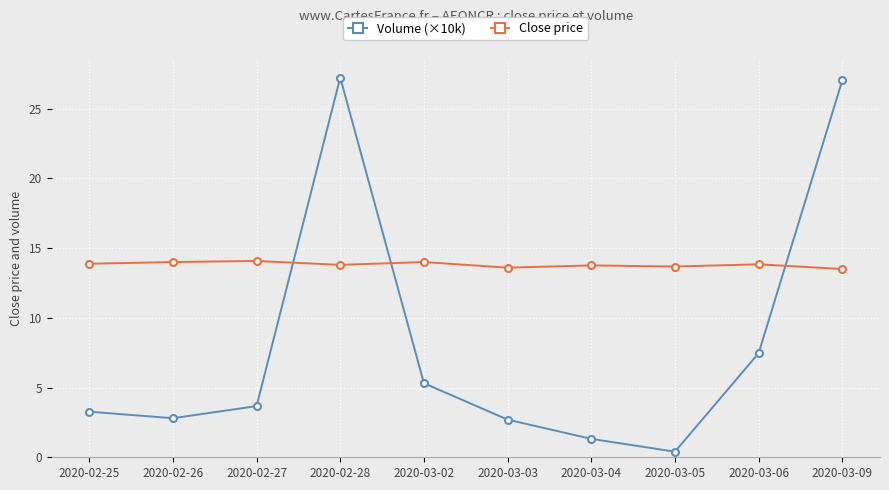

What is the sum of all Volume (×10k) values?

81.2